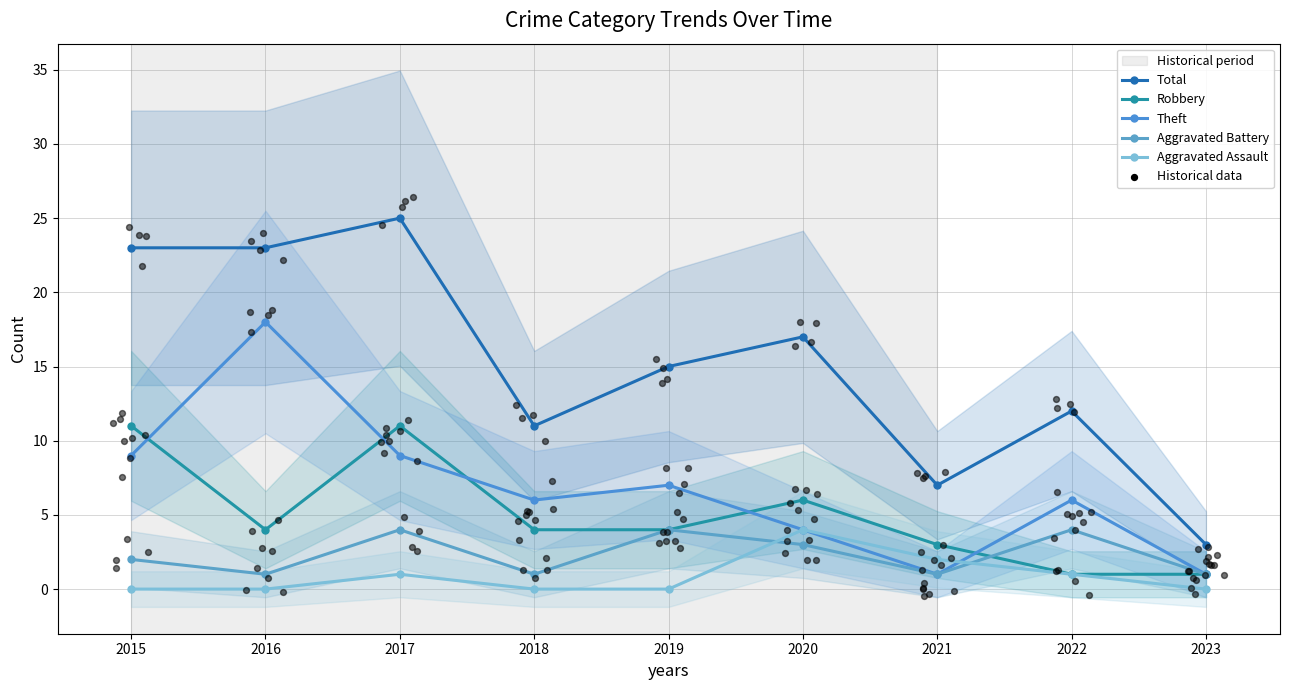

Is the value of Aggravated Assault at 2020 greater than the value of Aggravated Battery at 2017?

No